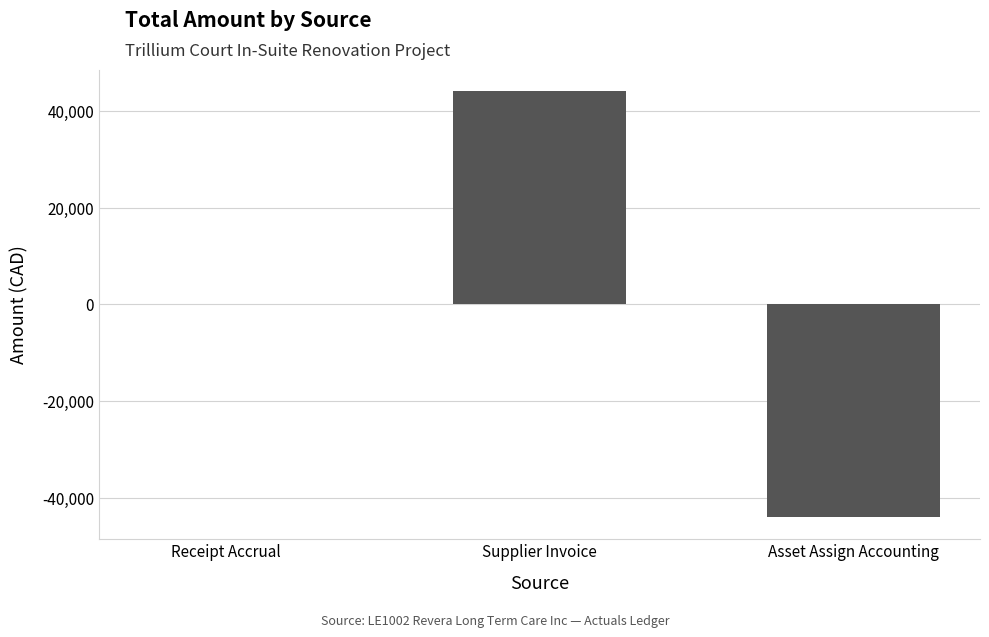

Count the number of data series in this chart.

1